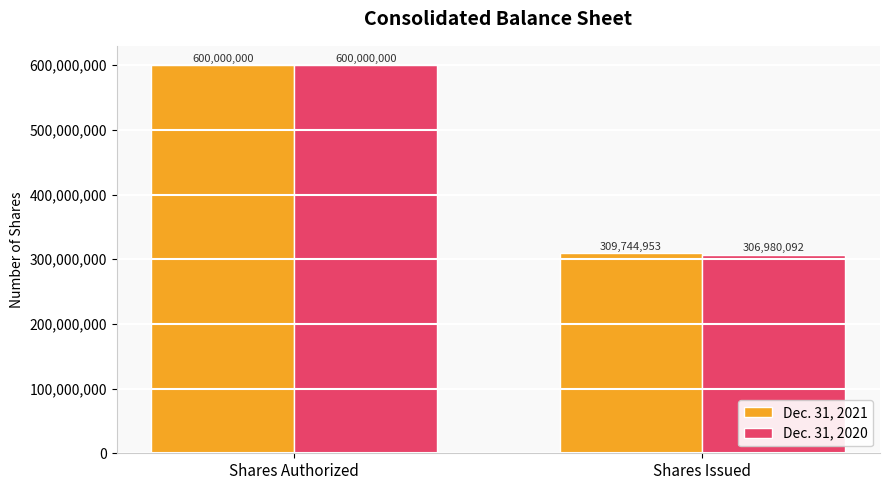

What is the sum of the Dec. 31, 2021 values at Shares Authorized and Shares Issued?

909744953